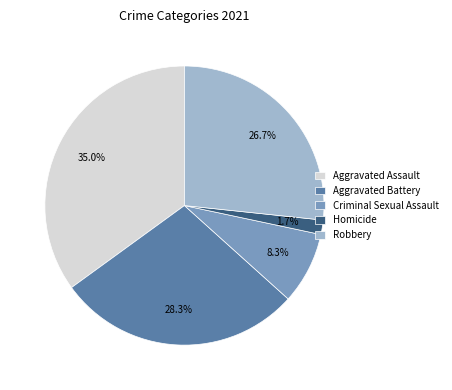

What percentage is NOT represented by Homicide?

98.3%